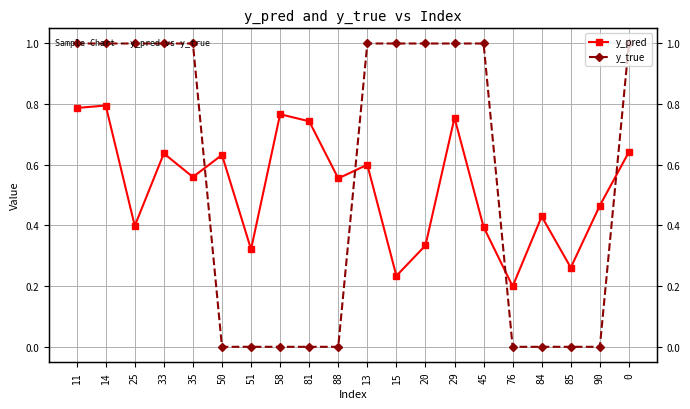

True or false: y_true has a value of 0.6 at 45.

False